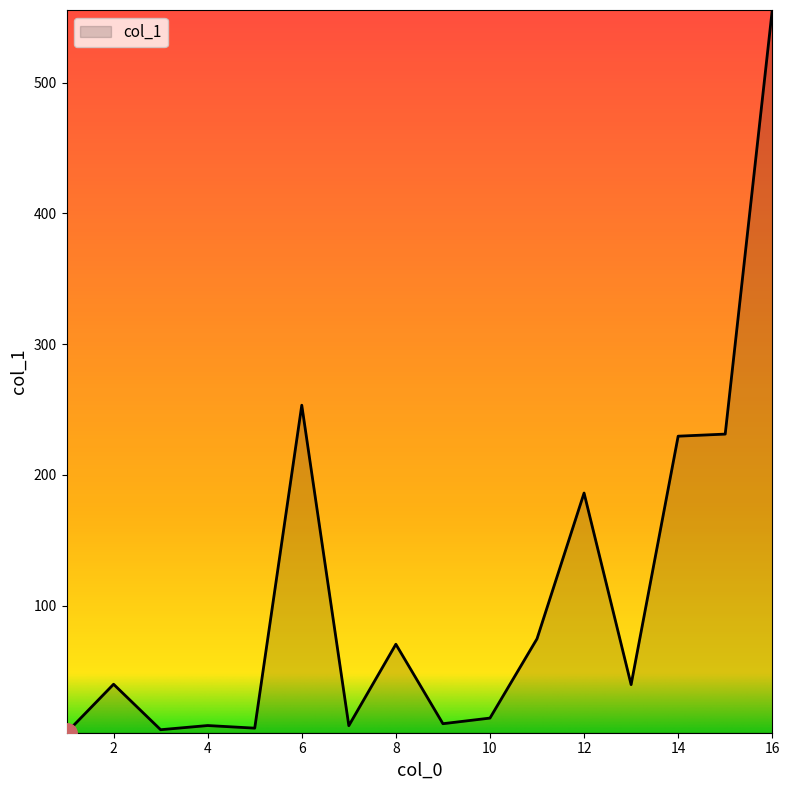

What is the greatest value displayed?

555.7